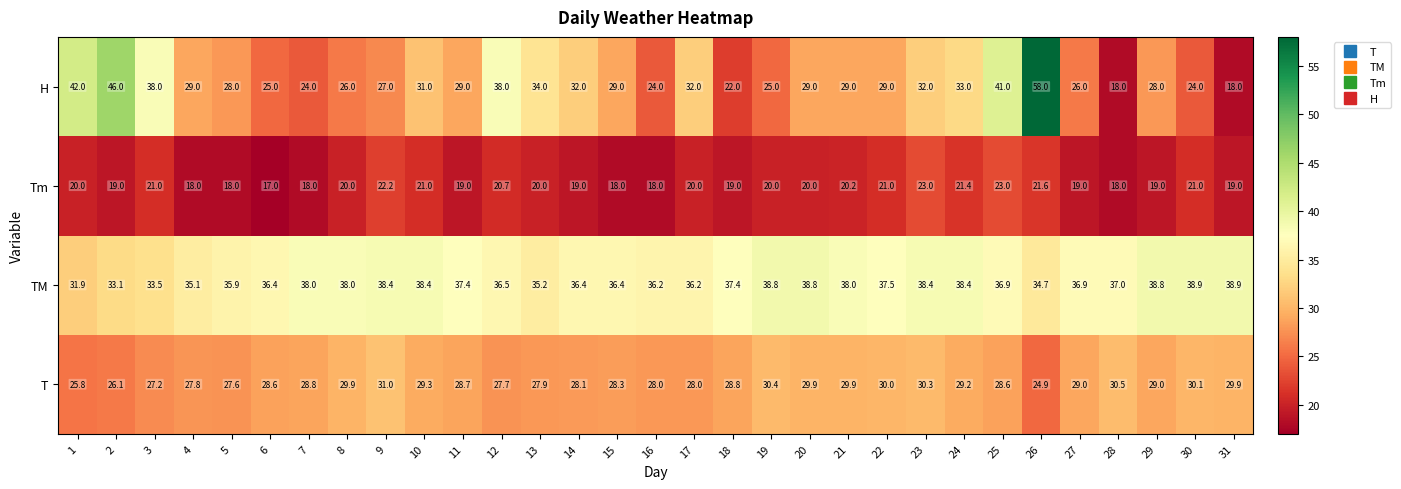

How many data points in T are less than 28?

8